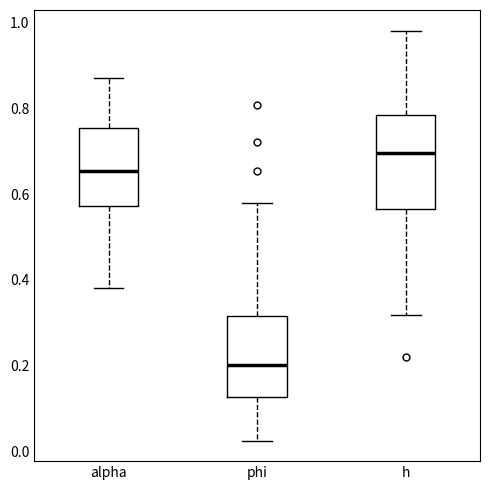

Reading left to right, transcribe this box plot: for each box, give where its median line is, the range the box spans, and where its two whiskers end, as read against the y-axis. The values are not printed on the chart, so give them approximately, as read against the axis.

alpha: median 0.66, box 0.58 to 0.76, whiskers 0.38 to 0.88
phi: median 0.20, box 0.12 to 0.32, whiskers 0.02 to 0.58
h: median 0.70, box 0.56 to 0.78, whiskers 0.32 to 0.98